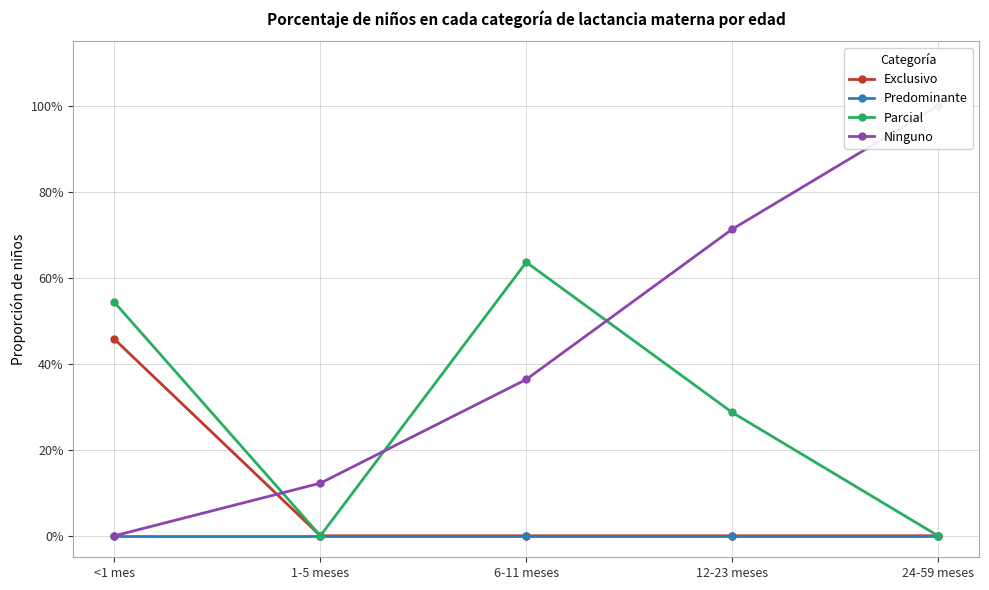

What are all the series names shown in the legend?

Exclusivo, Predominante, Parcial, Ninguno